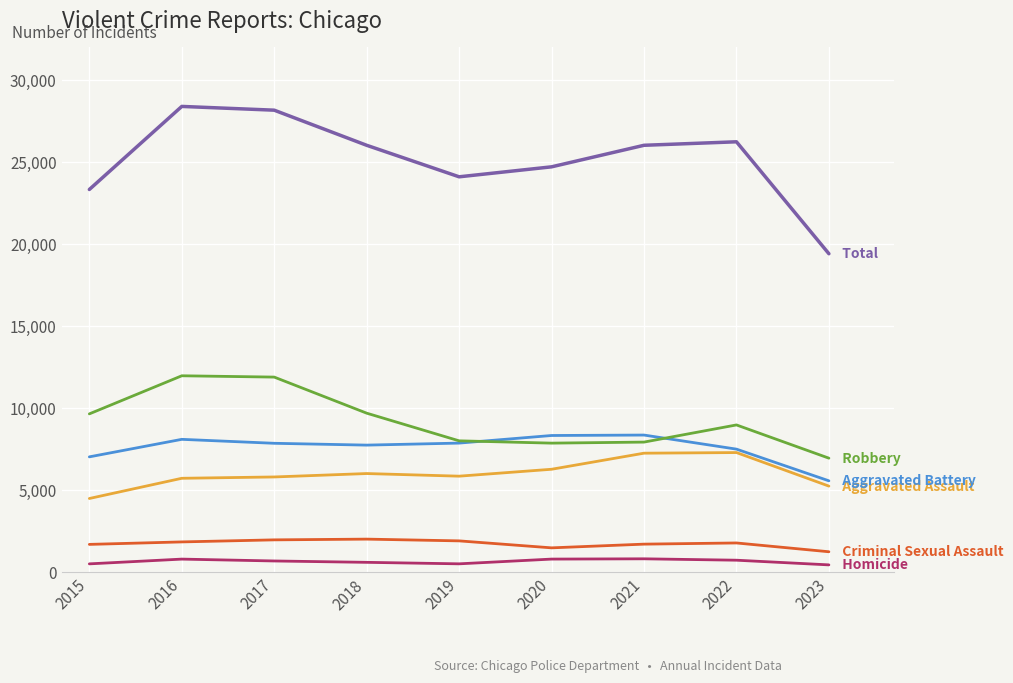

Reading left to right, transcribe all the data shown in this chart.

Aggravated Assault: 2015=4480	2016=5712	2017=5793	2018=6001	2019=5841	2020=6262	2021=7242	2022=7280	2023=5235
Aggravated Battery: 2015=7018	2016=8086	2017=7845	2018=7734	2019=7857	2020=8320	2021=8347	2022=7489	2023=5558
Criminal Sexual Assault: 2015=1683	2016=1834	2017=1959	2018=2004	2019=1897	2020=1472	2021=1698	2022=1770	2023=1234
Homicide: 2015=496	2016=786	2017=672	2018=589	2019=498	2020=787	2021=804	2022=719	2023=434
Robbery: 2015=9638	2016=11960	2017=11880	2018=9681	2019=7995	2020=7855	2021=7918	2022=8964	2023=6938
Total: 2015=23315	2016=28378	2017=28149	2018=26009	2019=24088	2020=24696	2021=26009	2022=26222	2023=19399